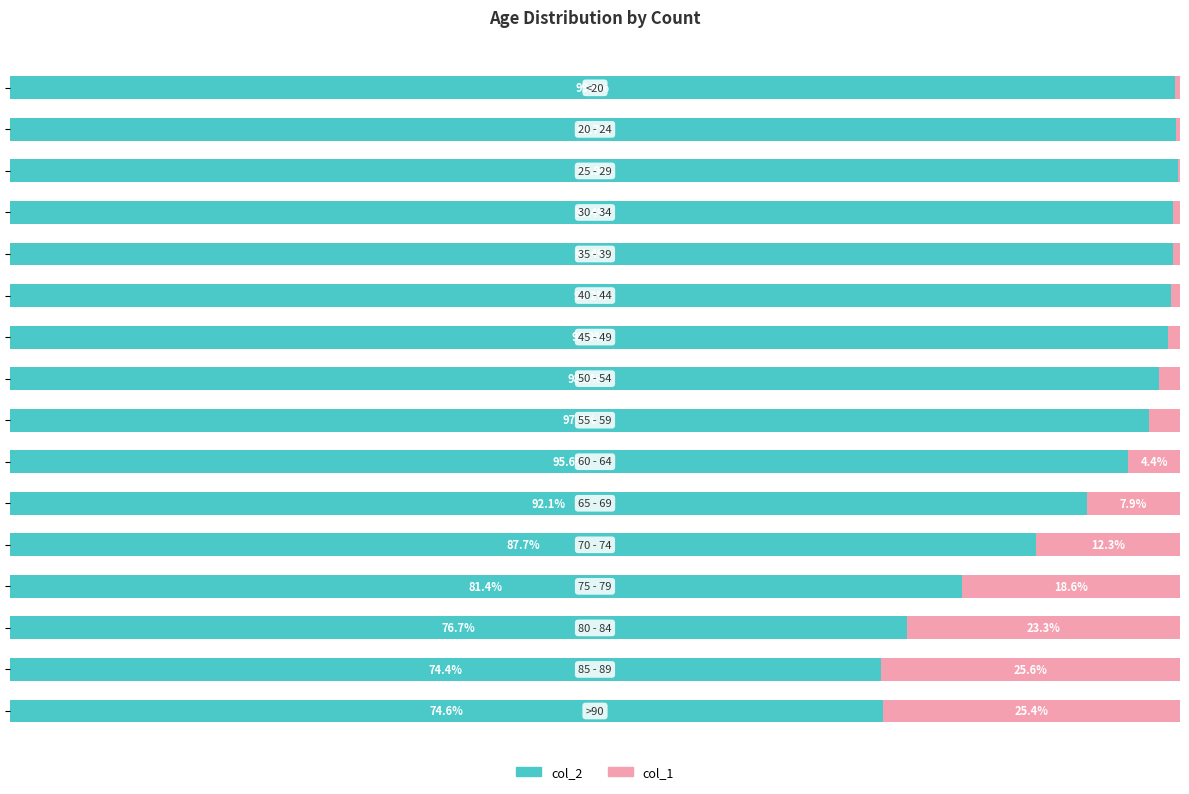

What are all the series names shown in the legend?

col_2, col_1